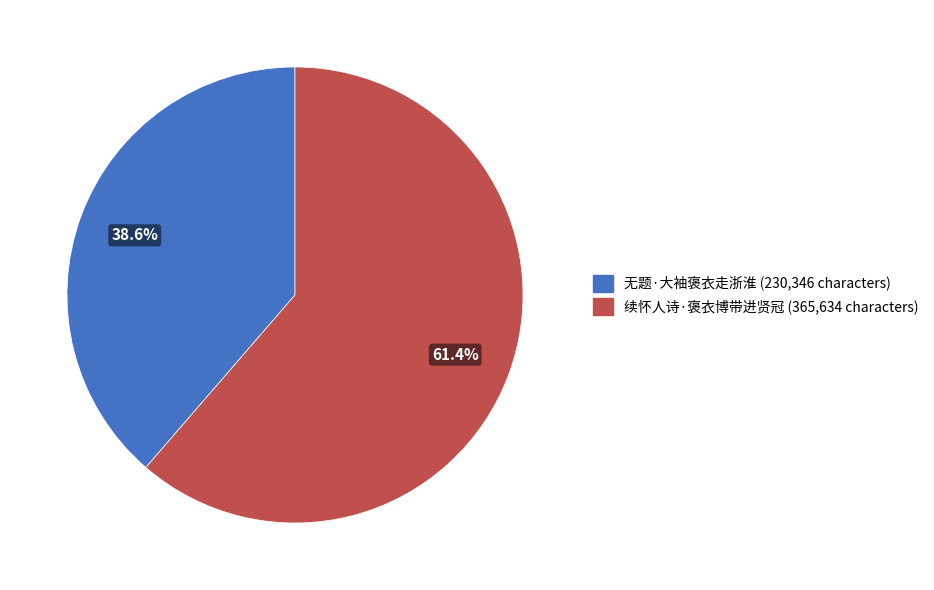

The 续怀人诗·褒衣博带进贤冠 slice represents 61% of the pie. True or false?

True